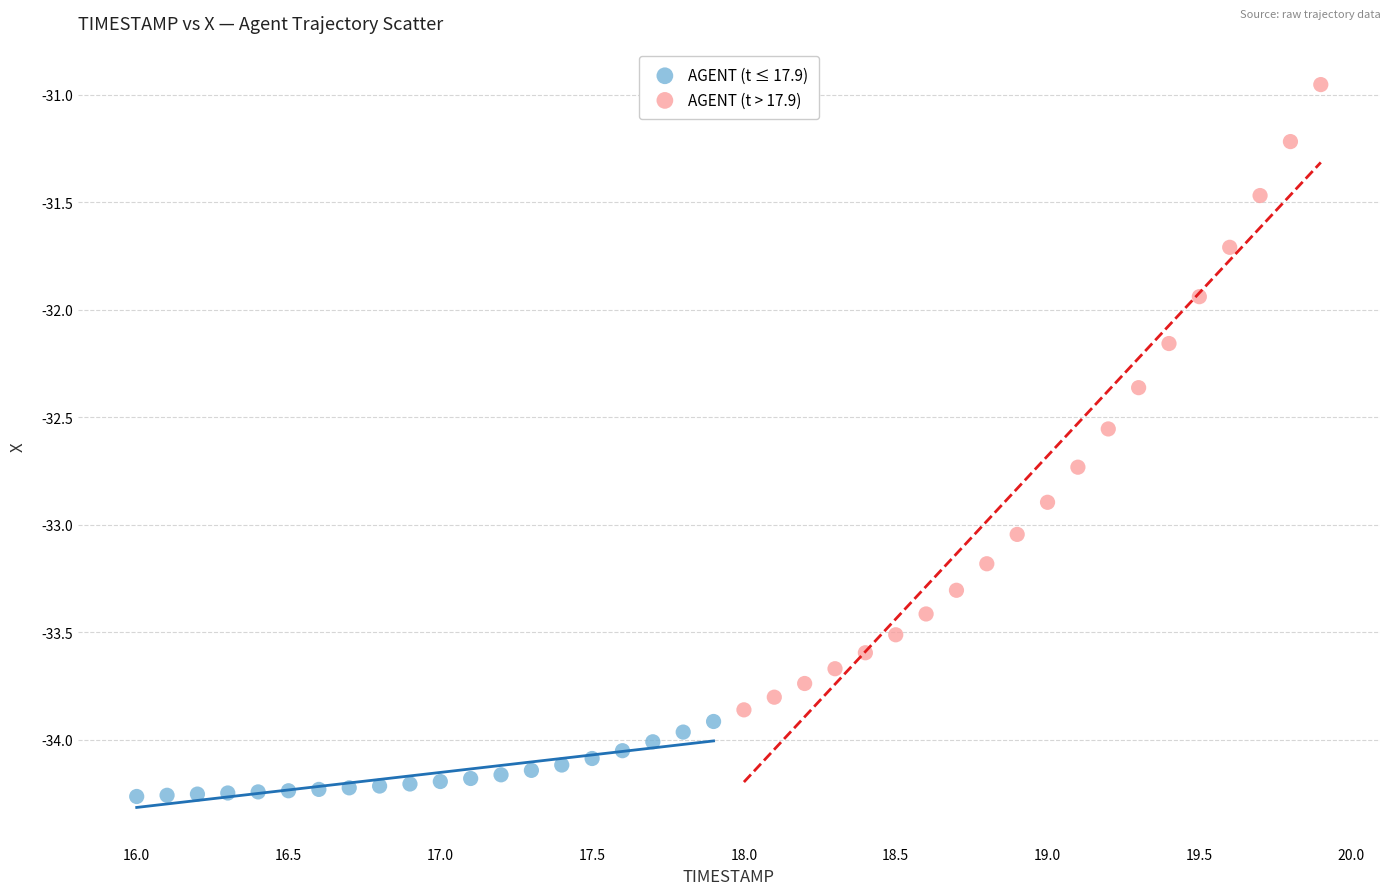

Which series has the largest Y range (max minus min)?

AGENT (t > 17.9)